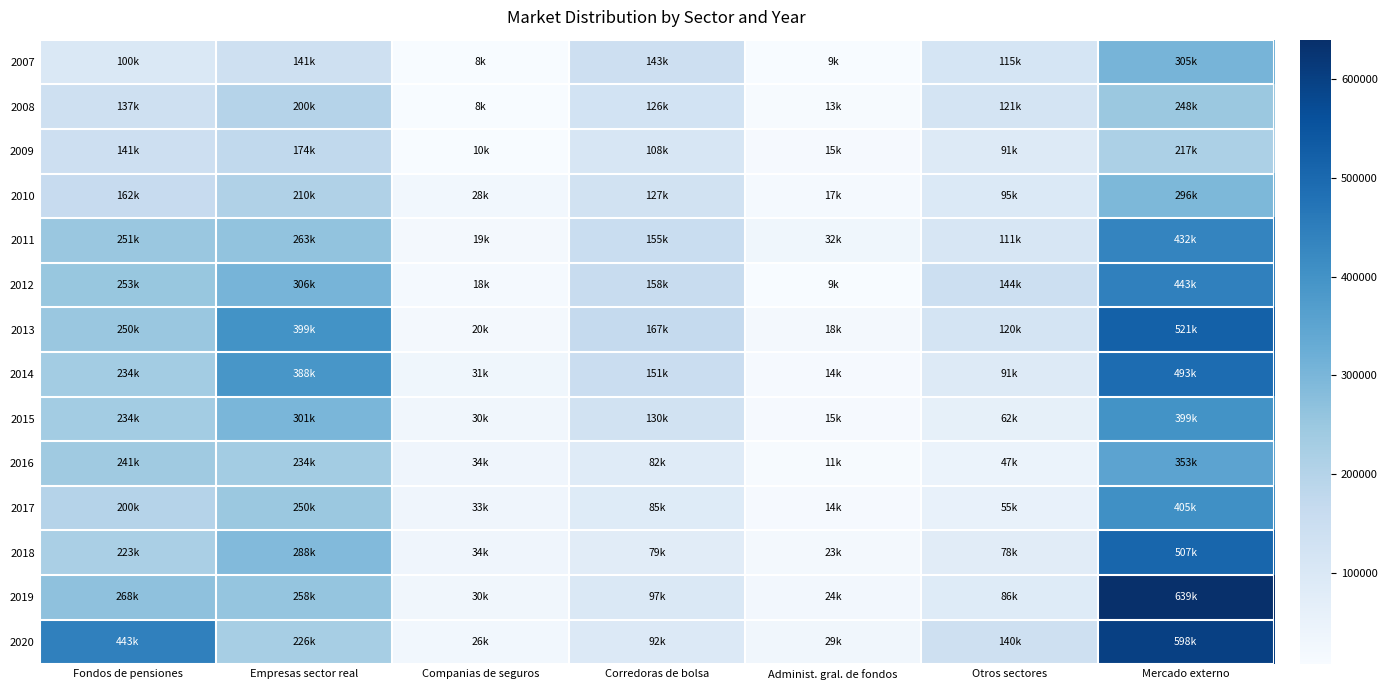

Rank the series by their maximum value, from lowest to highest.

2009, 2008, 2010, 2007, 2016, 2015, 2017, 2011, 2012, 2014, 2018, 2013, 2020, 2019